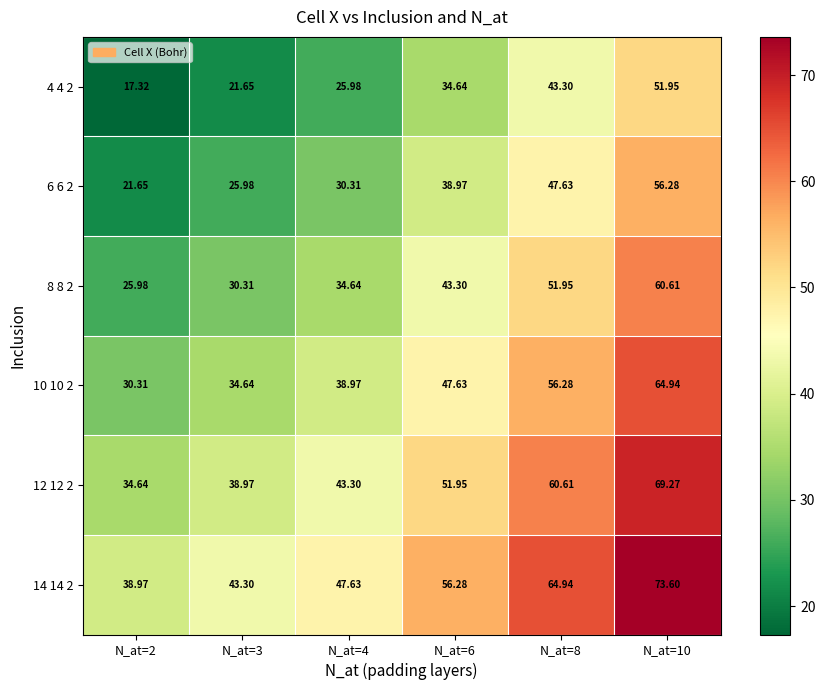

Rank the series by their maximum value, from lowest to highest.

4 4 2, 6 6 2, 8 8 2, 10 10 2, 12 12 2, 14 14 2